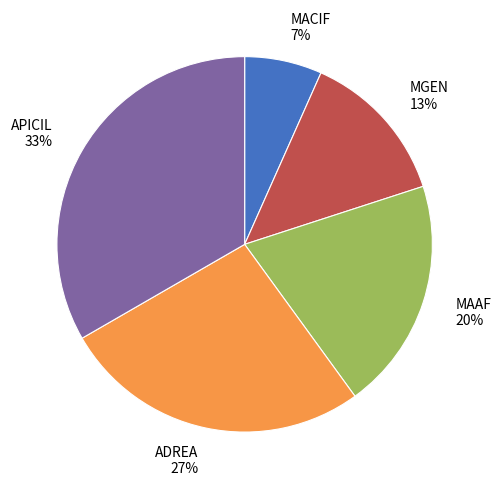

Which slice is the largest?

APICIL